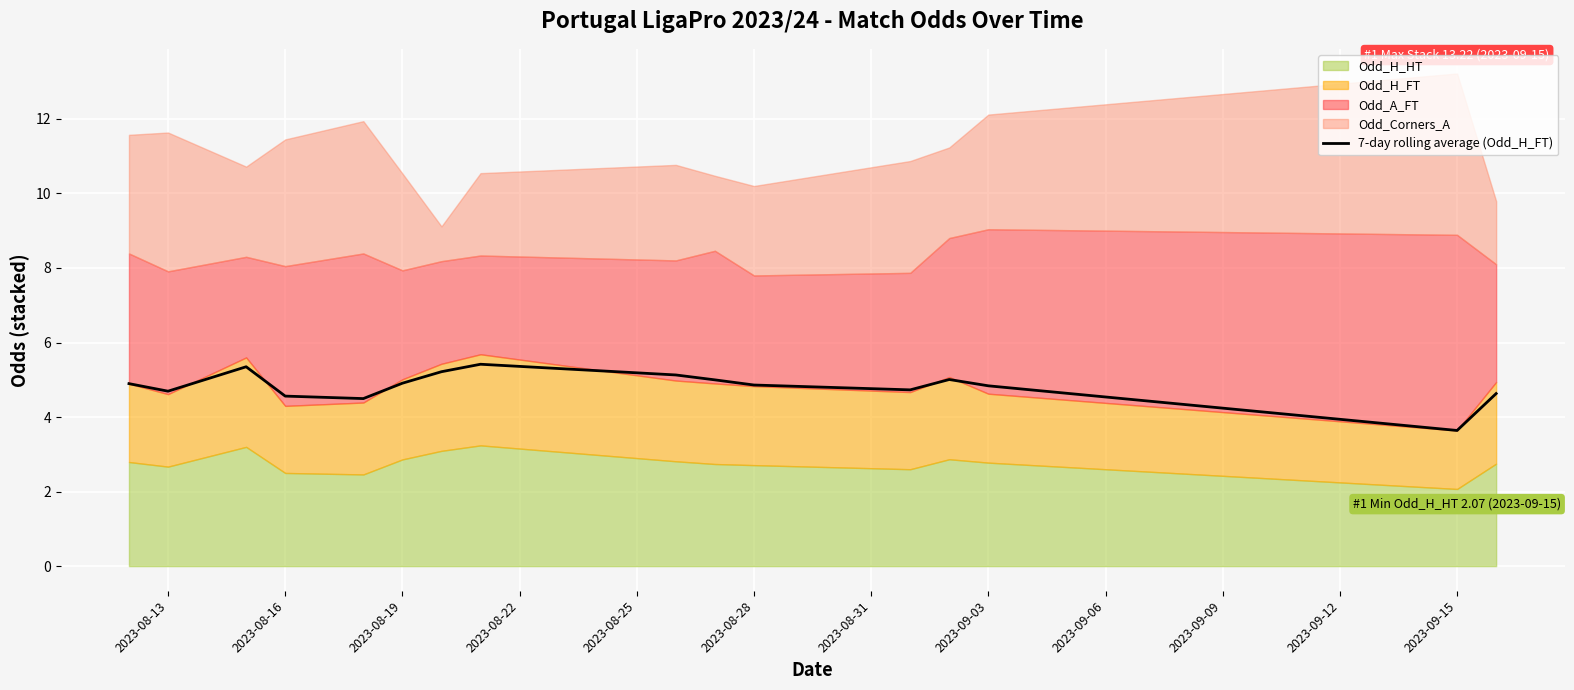

What is the sum of all values?

77.4